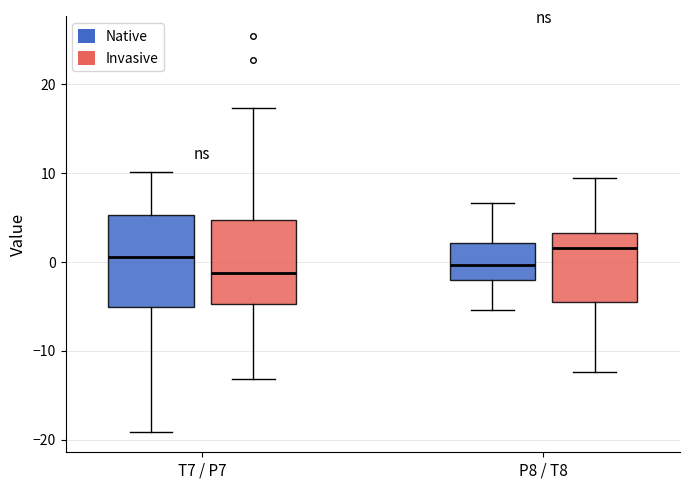

Where is the lower edge of the box for P8 / T8 (Native) on the y-axis? The values are not printed on the chart, so give them approximately, as read against the axis.

-2